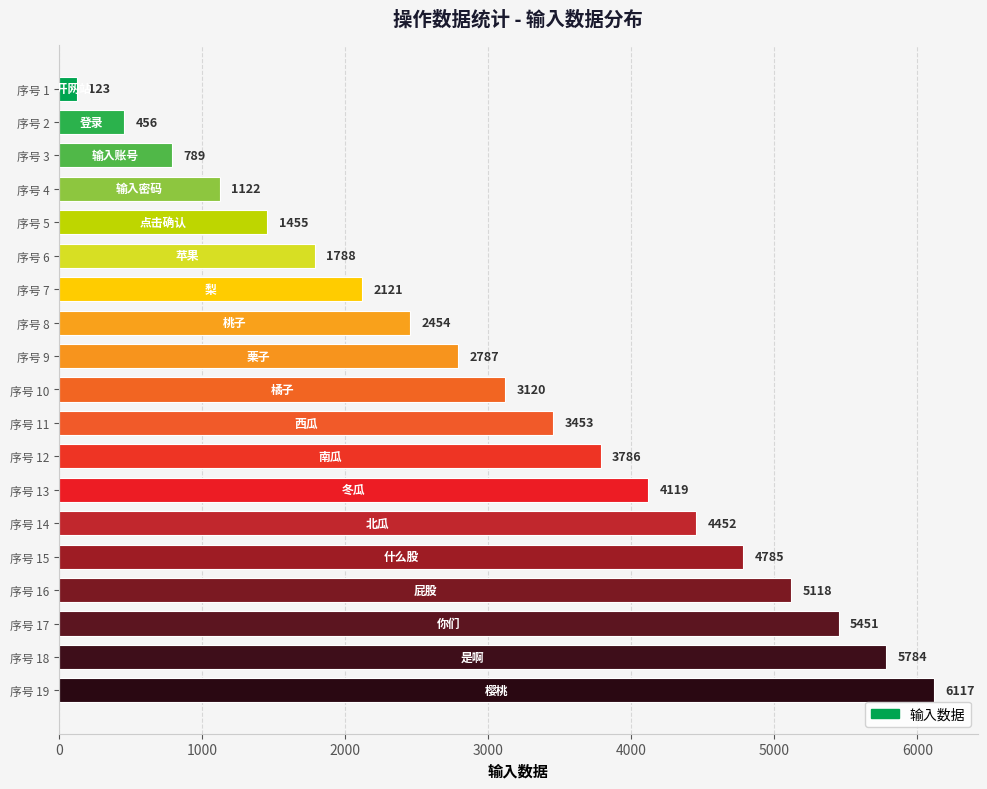

List the labels in order of value, smallest first.

序号 1, 序号 2, 序号 3, 序号 4, 序号 5, 序号 6, 序号 7, 序号 8, 序号 9, 序号 10, 序号 11, 序号 12, 序号 13, 序号 14, 序号 15, 序号 16, 序号 17, 序号 18, 序号 19